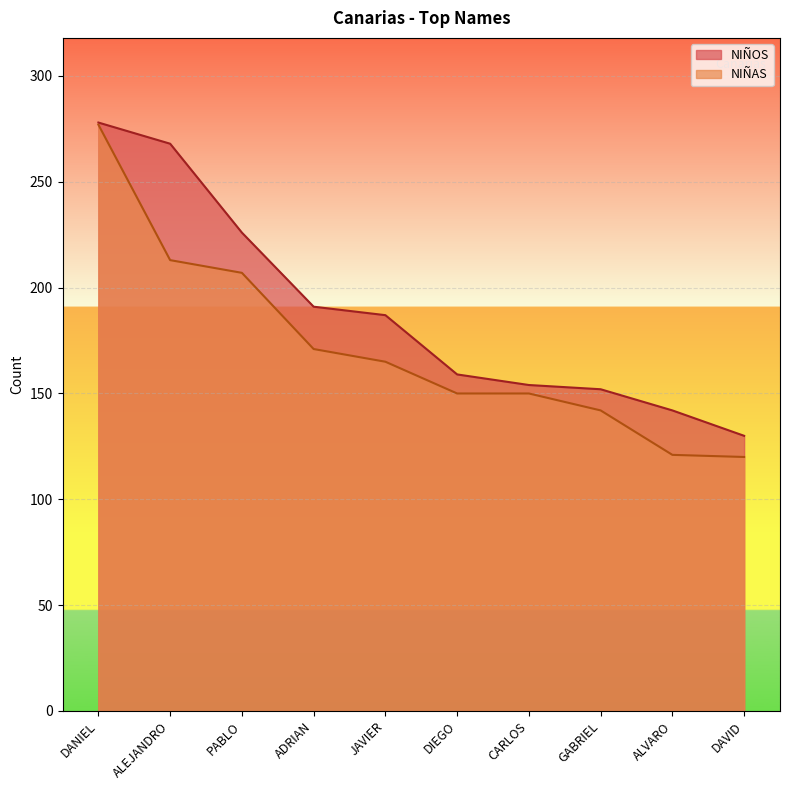

What are all the series names shown in the legend?

NIÑOS, NIÑAS